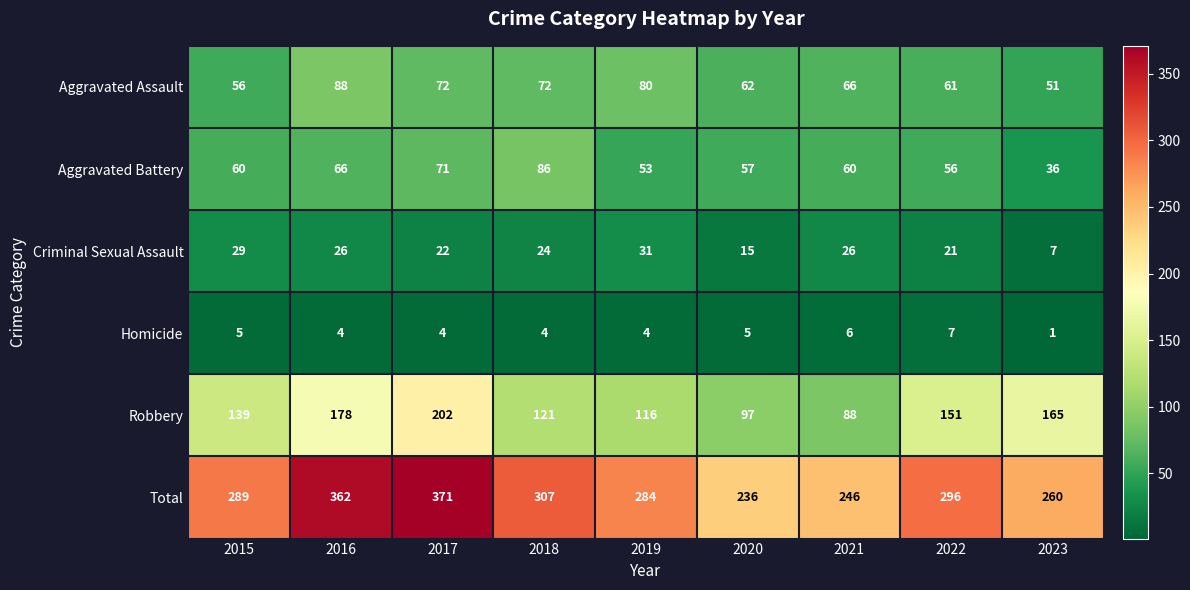

Is it true that Aggravated Assault equals 87 at 2020?

False